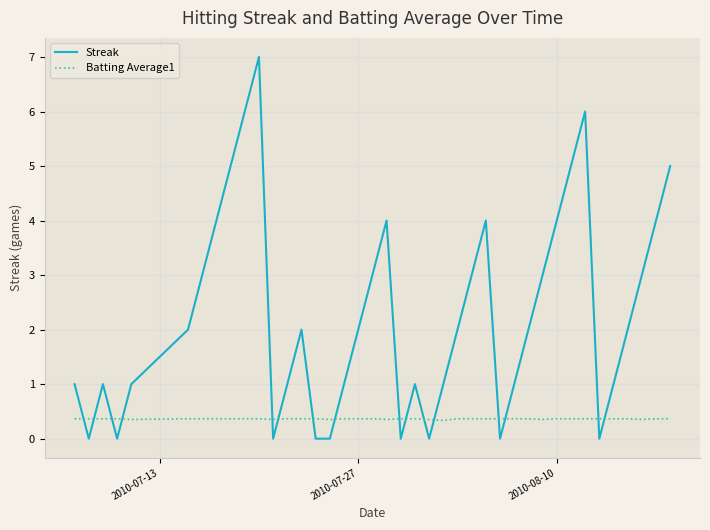

True or false: Batting Average1 and Streak intersect in this chart.

True